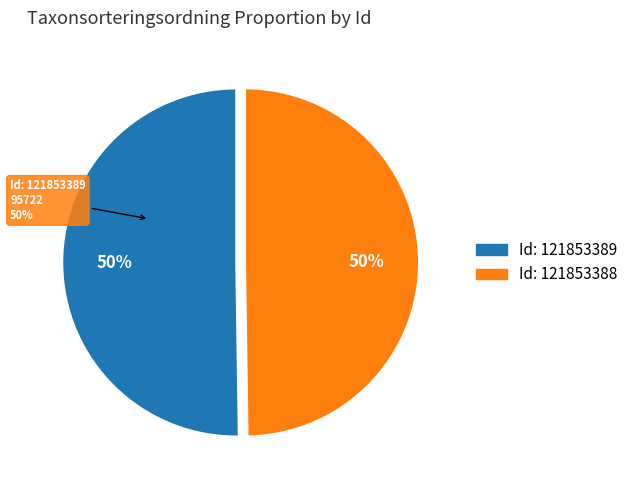

Approximately how many times larger is the value at 121853389 compared to 121853388?

1.0